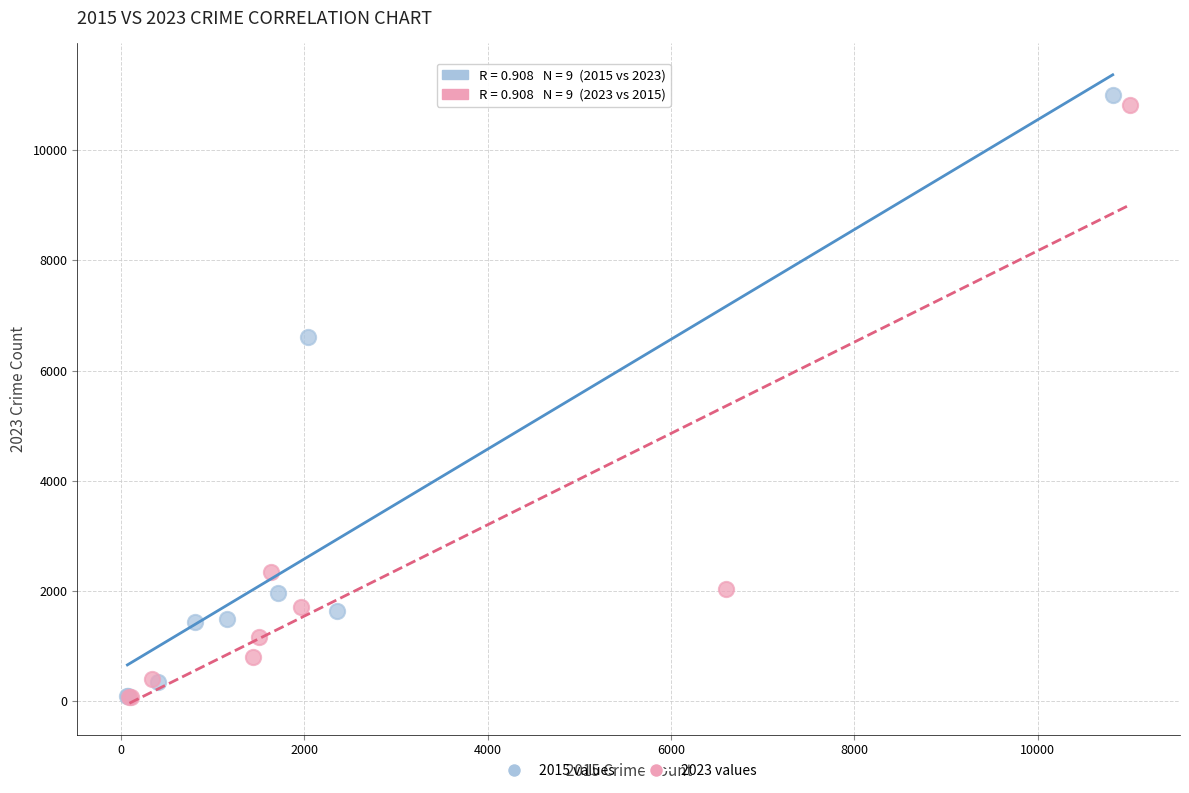

Which series has the largest Y range (max minus min)?

2015 values